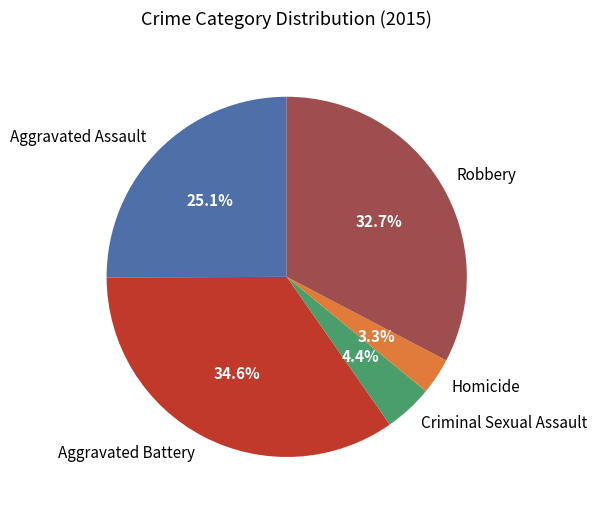

To the nearest percent, what is the difference between the Robbery and Homicide slice percentages?

29%